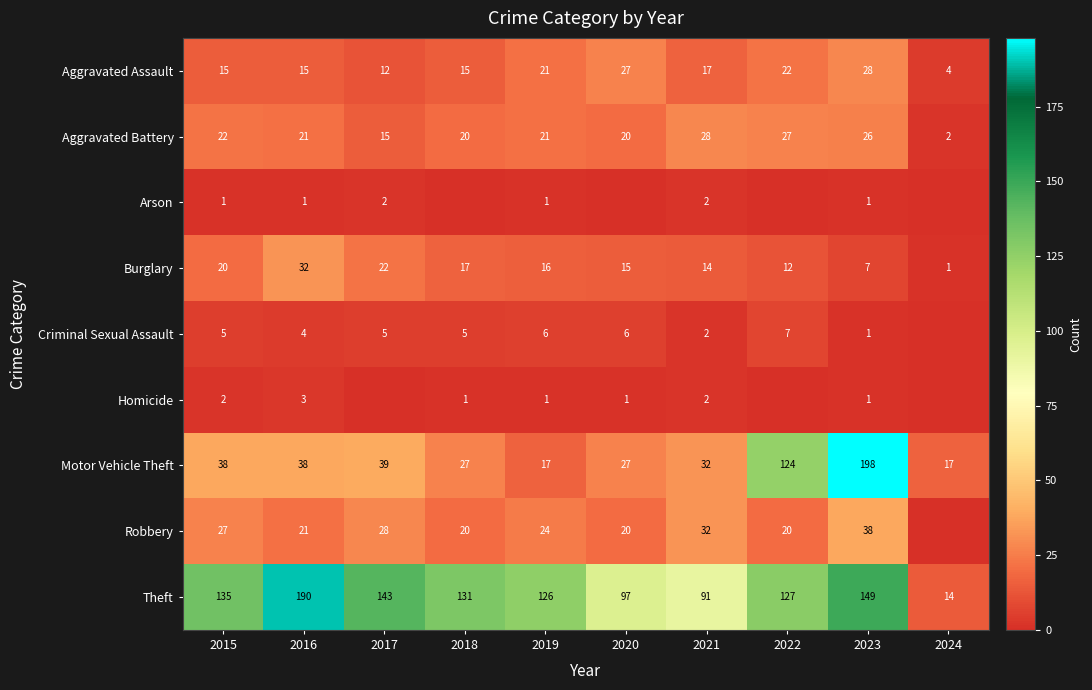

Where does the Burglary series first go above 16?

2015